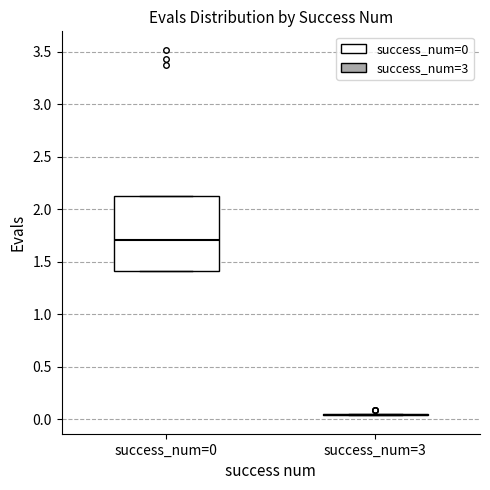

Reading left to right, read every box against the y-axis: the position of its median line, the range the box covers, and the ends of its whiskers. The values are not printed on the chart, so give them approximately, as read against the axis.

success_num=0: median 1.70, box 1.40 to 2.15, whiskers 1.40 to 2.15
success_num=3: box collapsed to a line at 0.05, whiskers 0.05 to 0.05